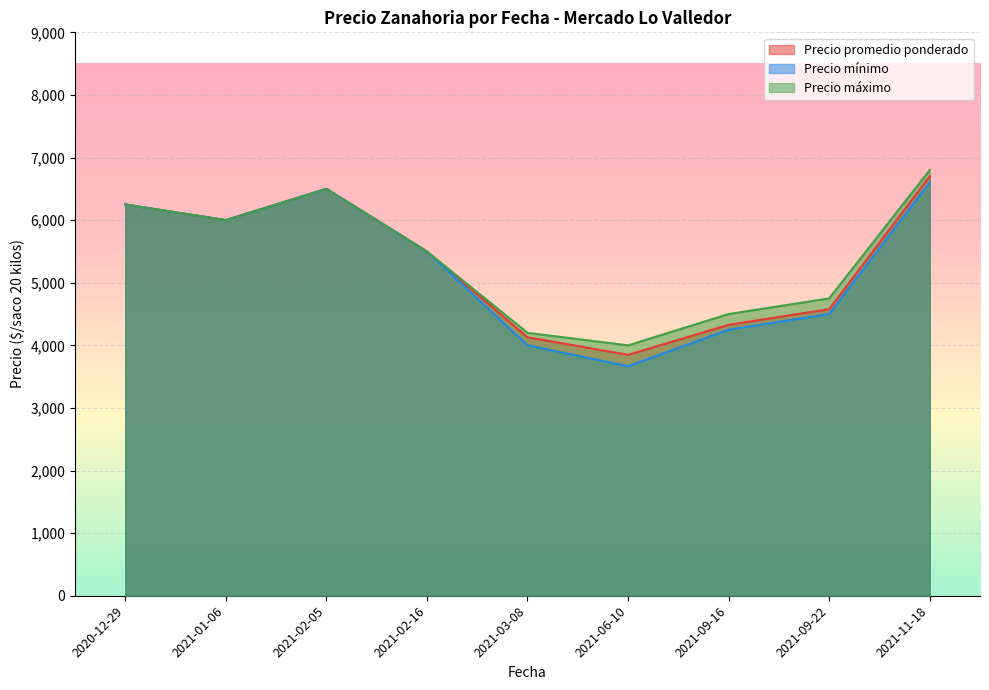

Which series has the largest range (max minus min)?

Precio mínimo